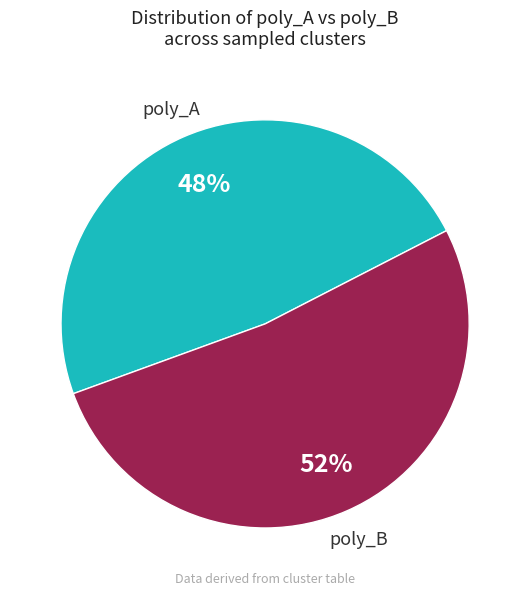

What is the ratio of the value at poly_B to the value at poly_A?

1.1